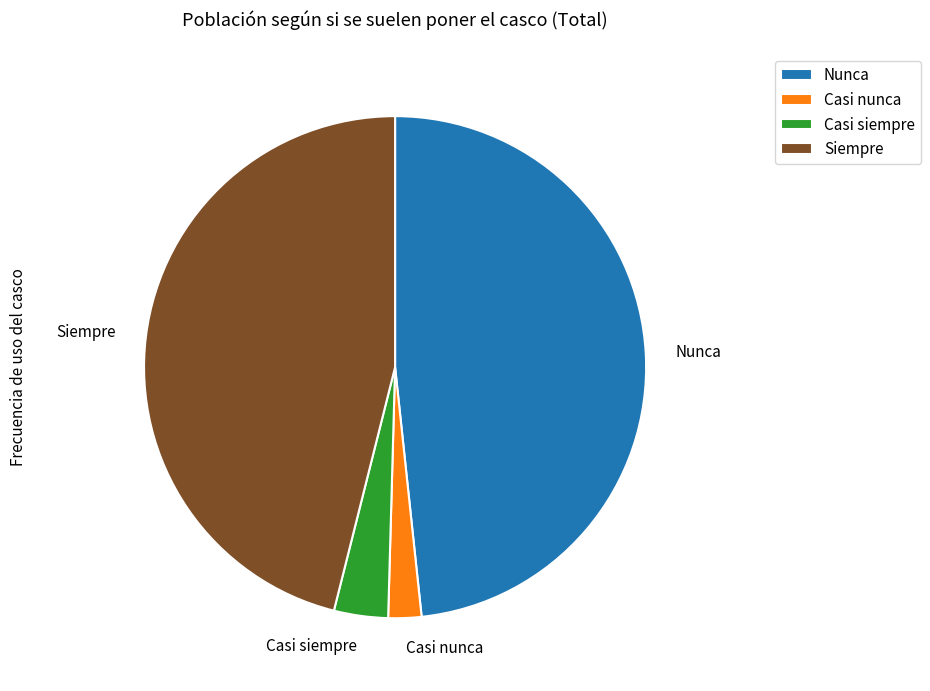

Is there a majority slice in this chart?

No